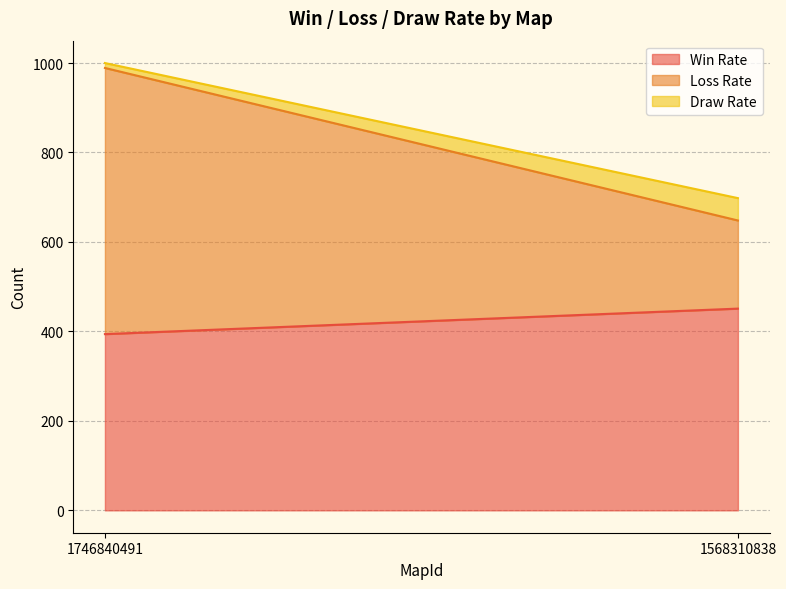

Does the chart have visible grid lines?

Yes